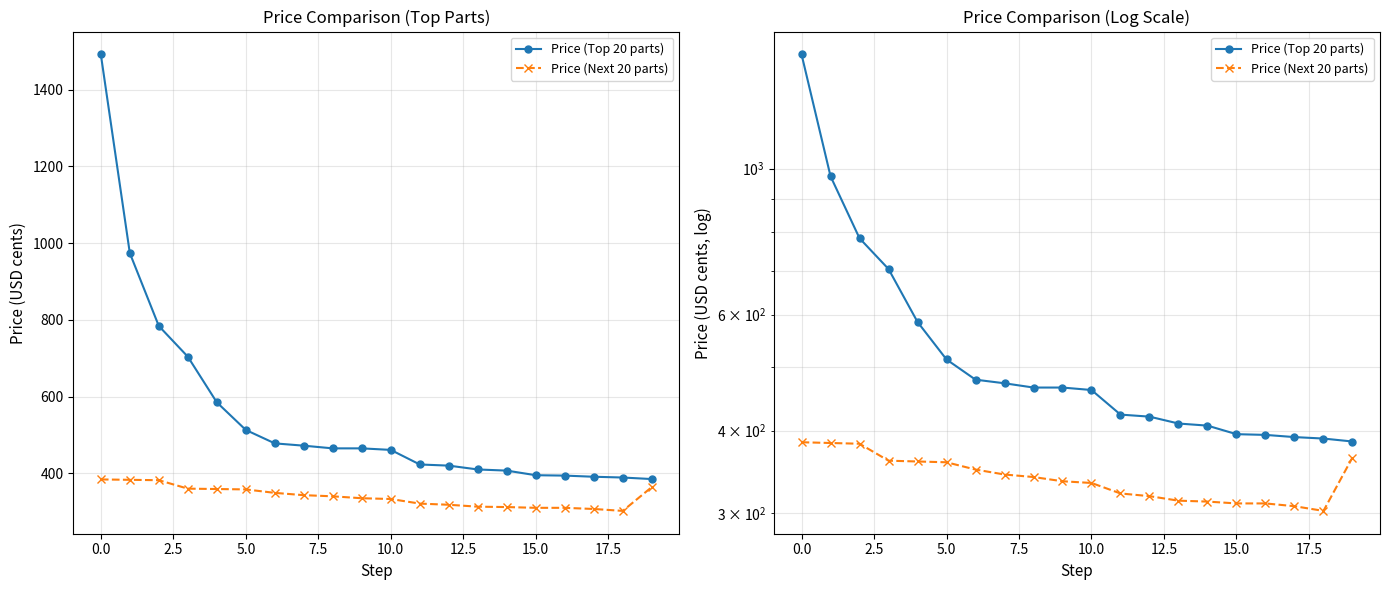

True or false: Price (Next 20 parts) has a value of 321 at 11.

True